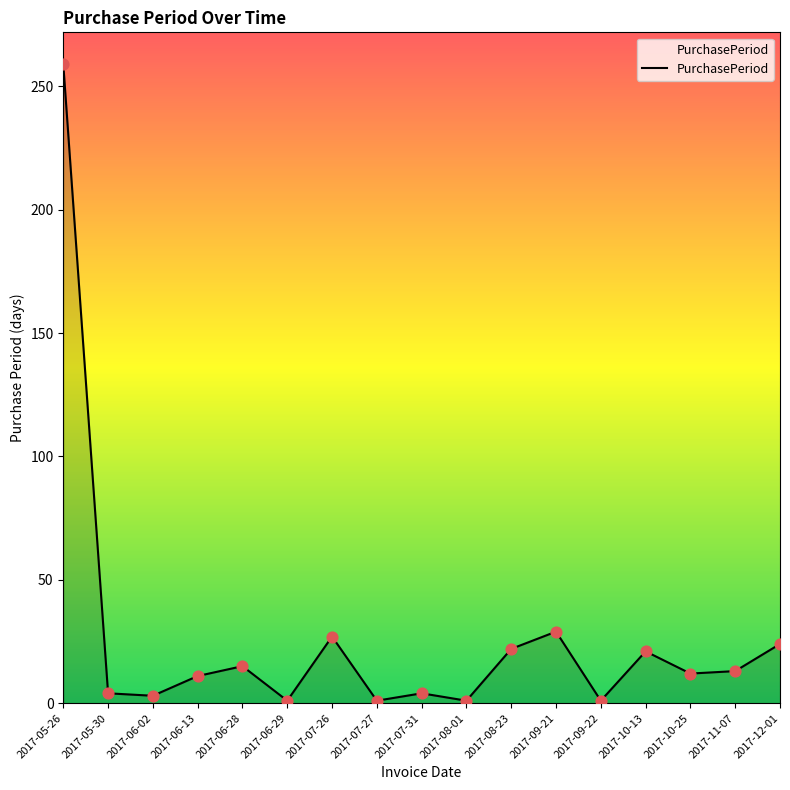

Approximately how many times larger is the value at 2017-05-26 compared to 2017-06-13?

23.5